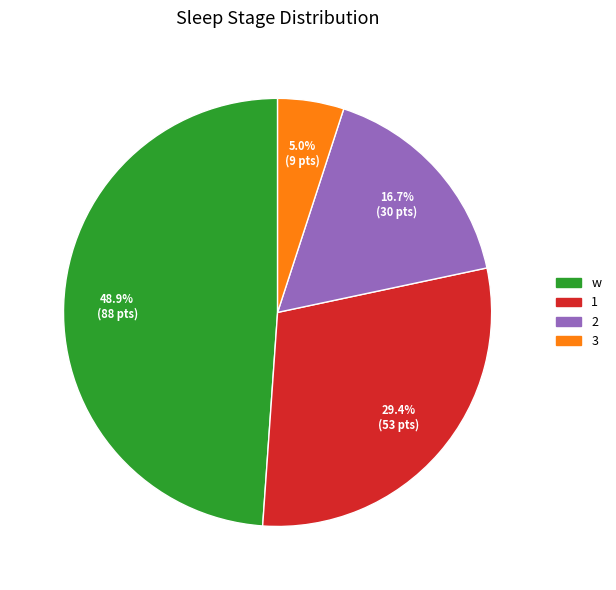

Rank the categories by value from highest to lowest.

w, 1, 2, 3